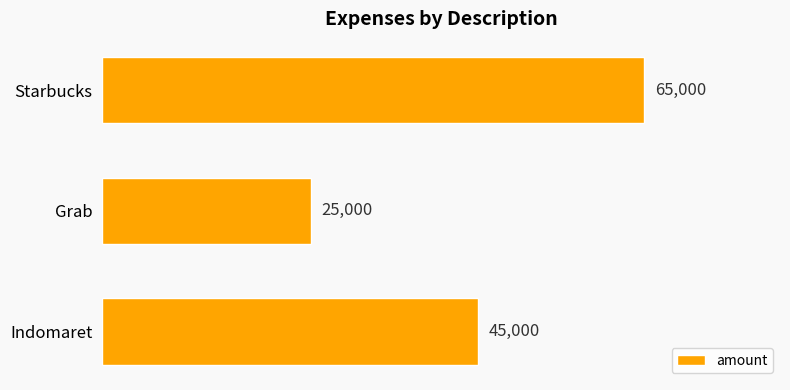

Reading bottom to top, what are all the values shown in this chart?

Indomaret=45000	Grab=25000	Starbucks=65000